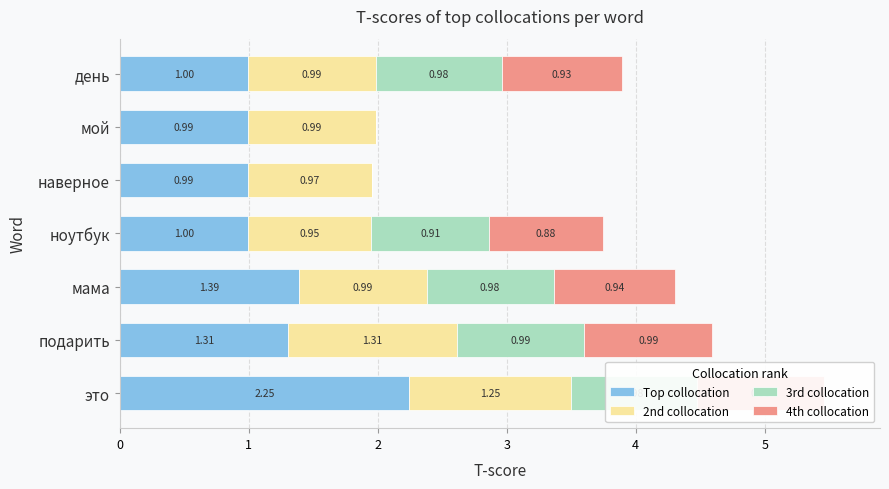

What is the sum of all Top collocation values?

8.9